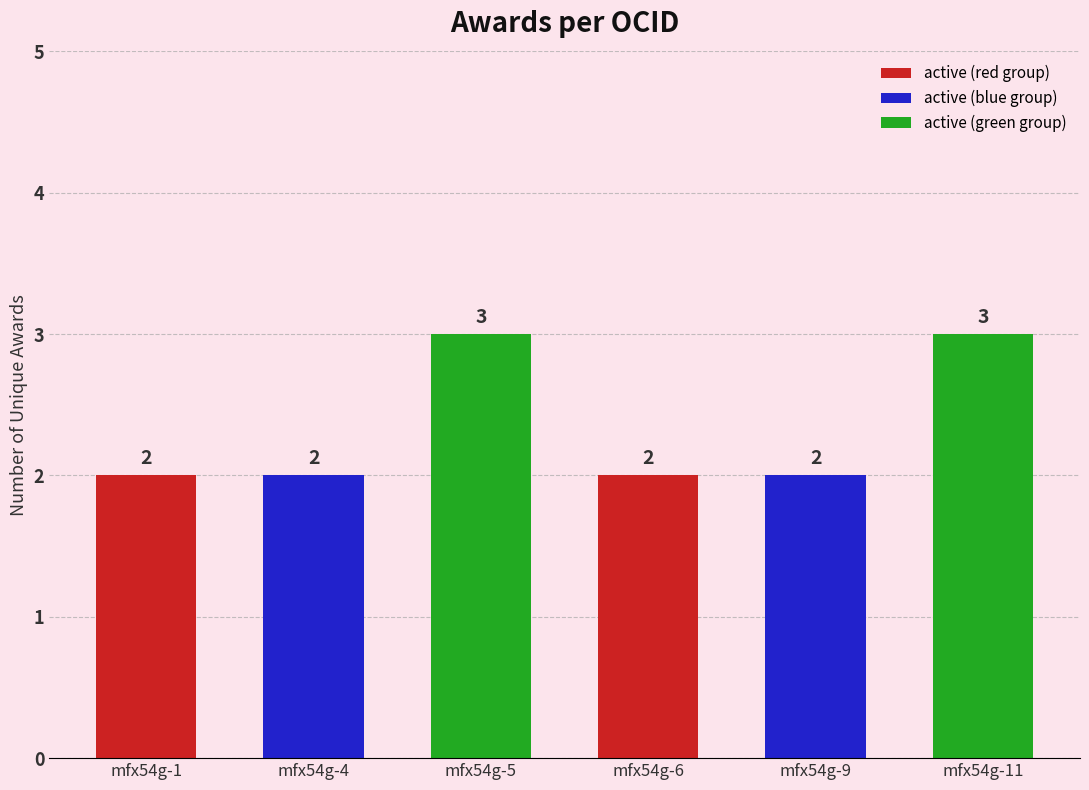

Reading right to left, what are all the values shown in this chart?

mfx54g-11=3	mfx54g-9=2	mfx54g-6=2	mfx54g-5=3	mfx54g-4=2	mfx54g-1=2